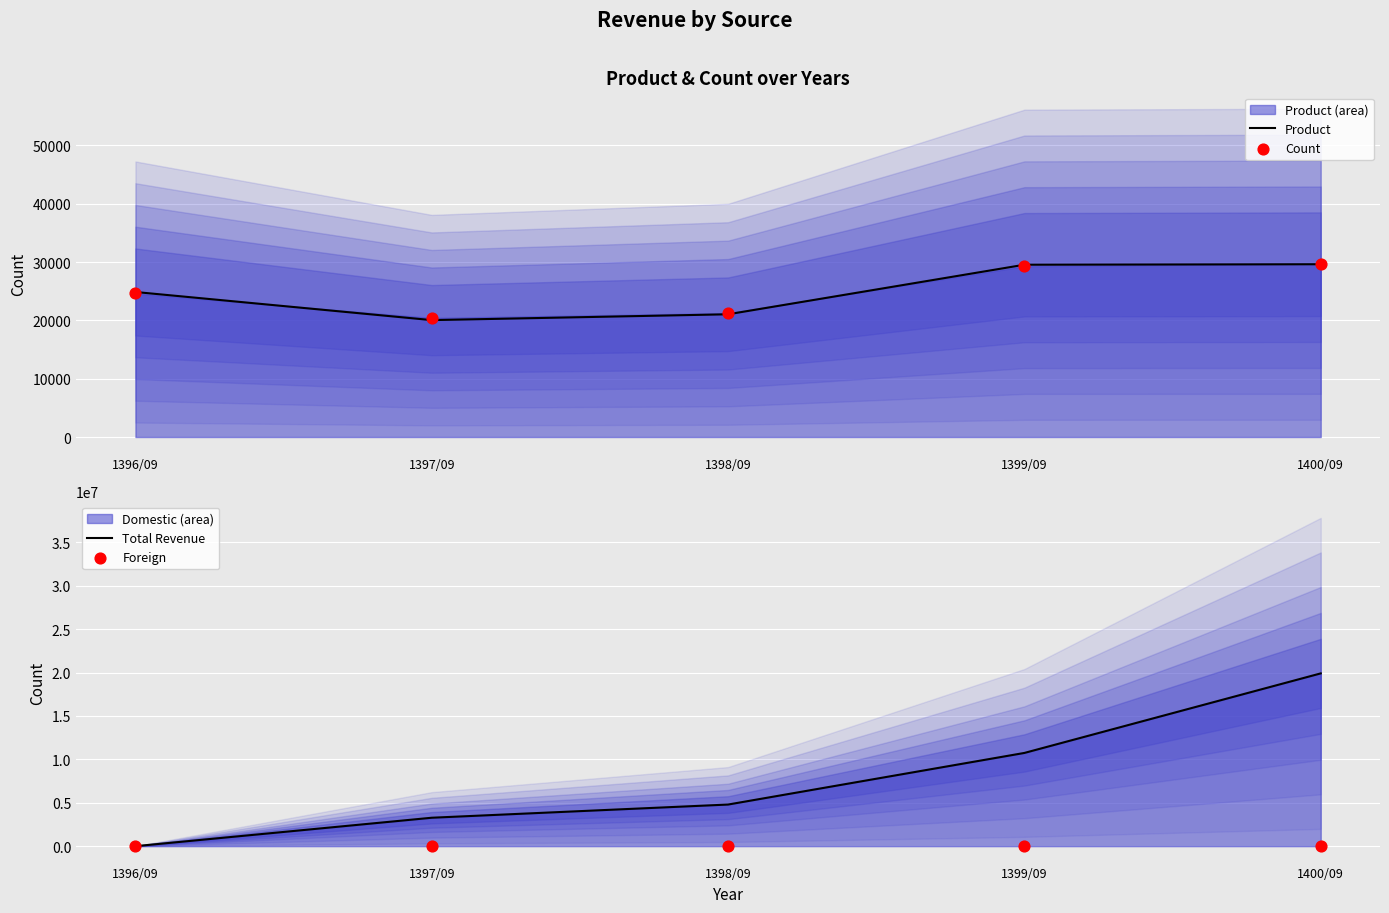

Is the value of Total Revenue at 1398/09 greater than the value of Foreign at 1400/09?

Yes